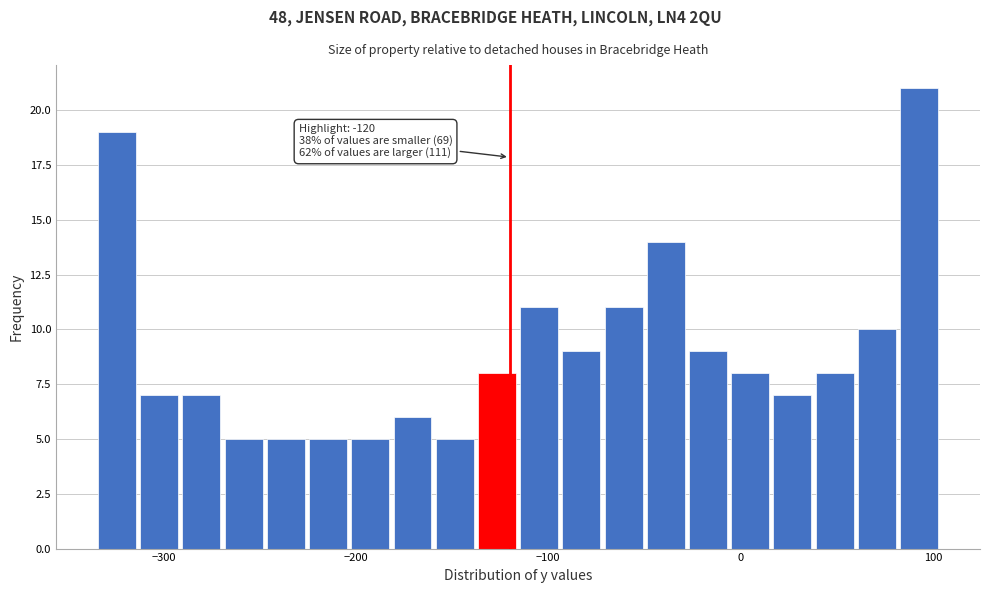

Read against the x-axis, roughly where is the centre of the tallest bar?

90